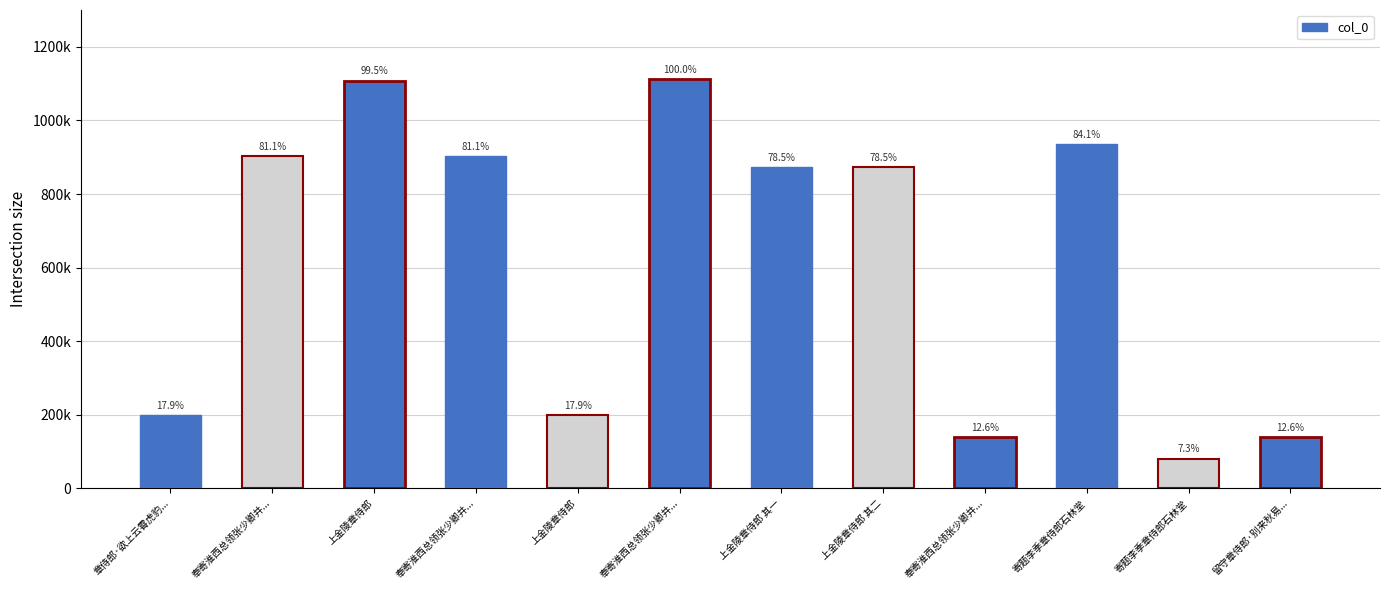

Does the chart contain any negative values?

No